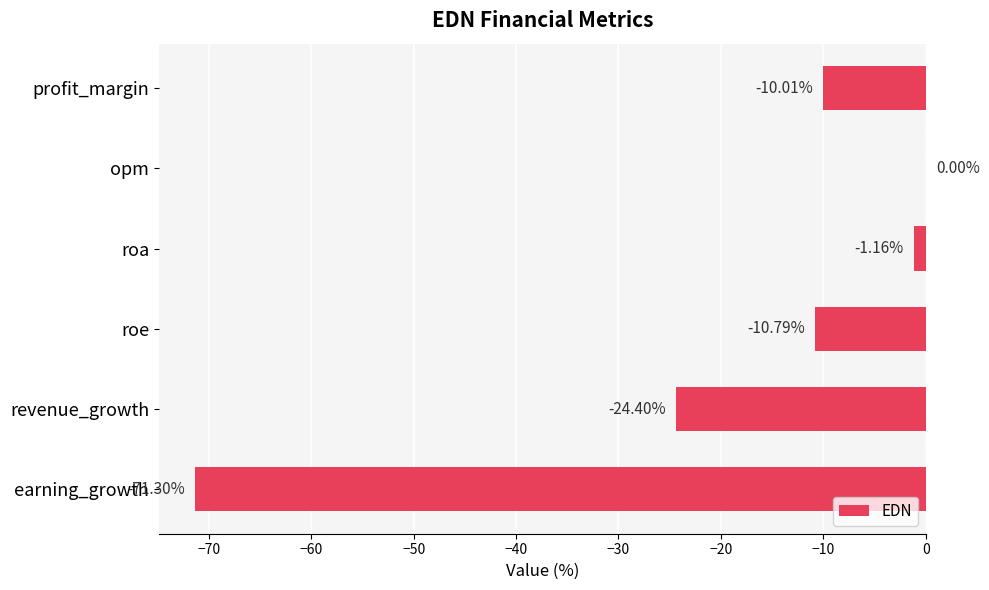

What is the sum of the values at roa and revenue_growth?

-25.6